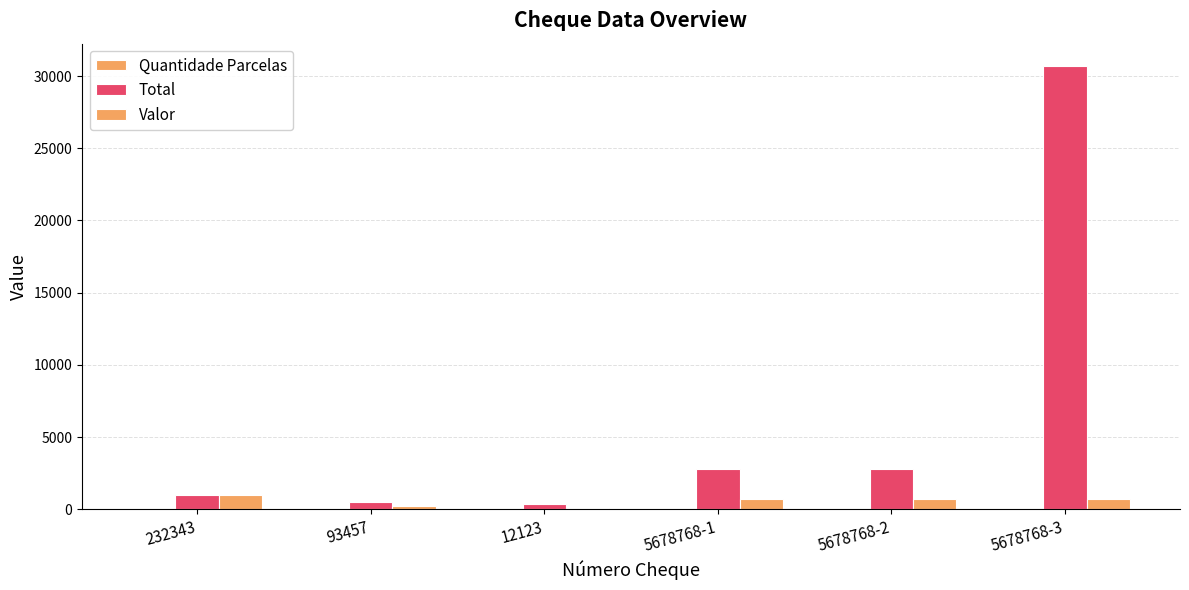

What is the highest value of the Quantidade Parcelas series?

44.0